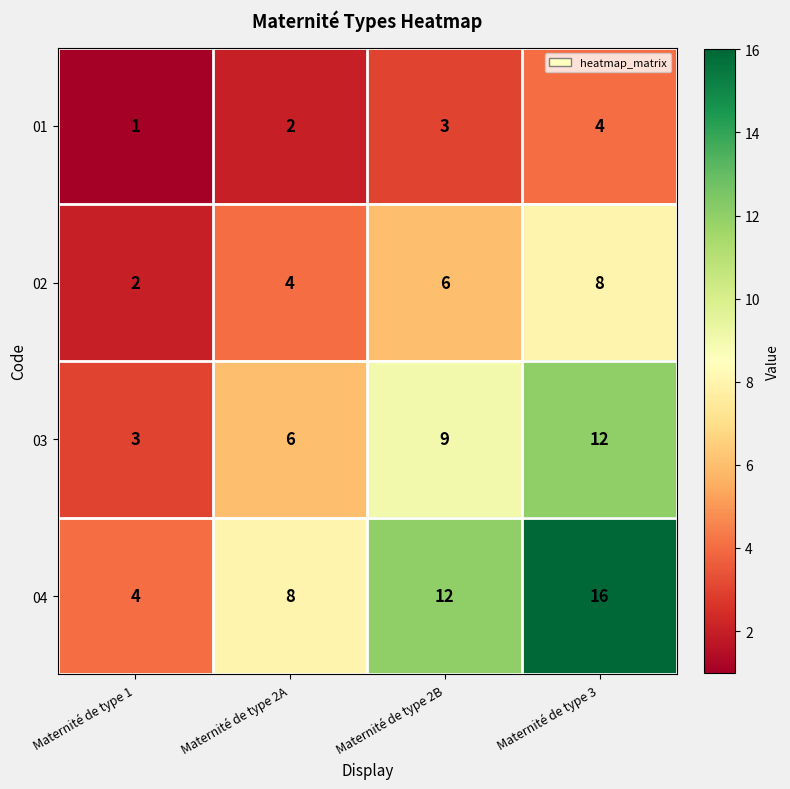

List the series in order of their peak value, lowest first.

01, 02, 03, 04